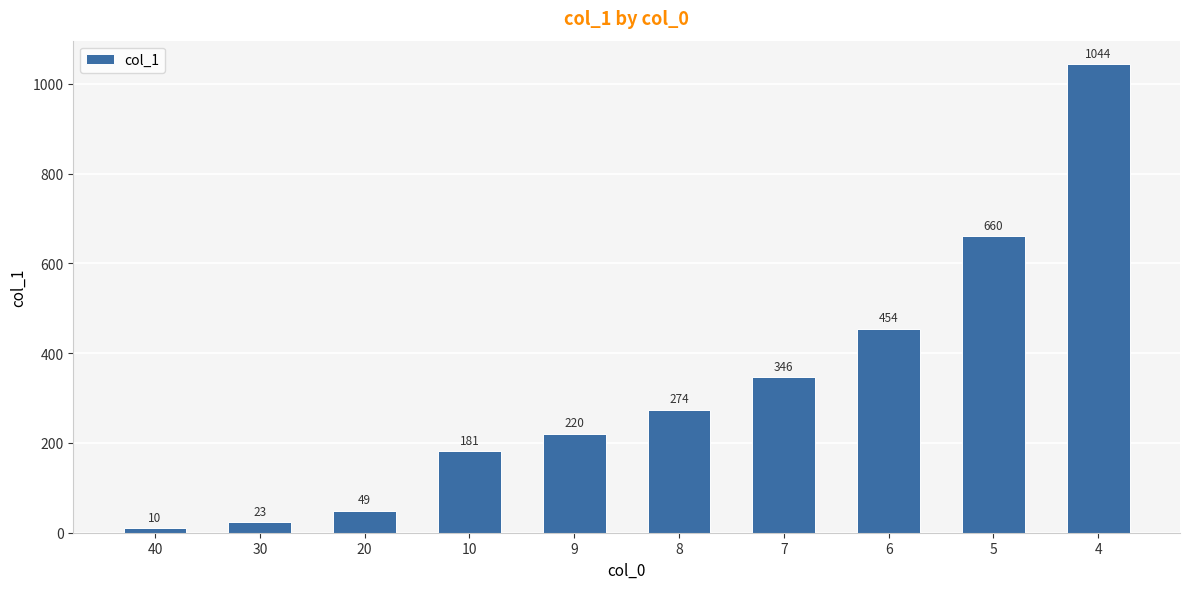

List the labels in order of value, largest first.

4, 5, 6, 7, 8, 9, 10, 20, 30, 40